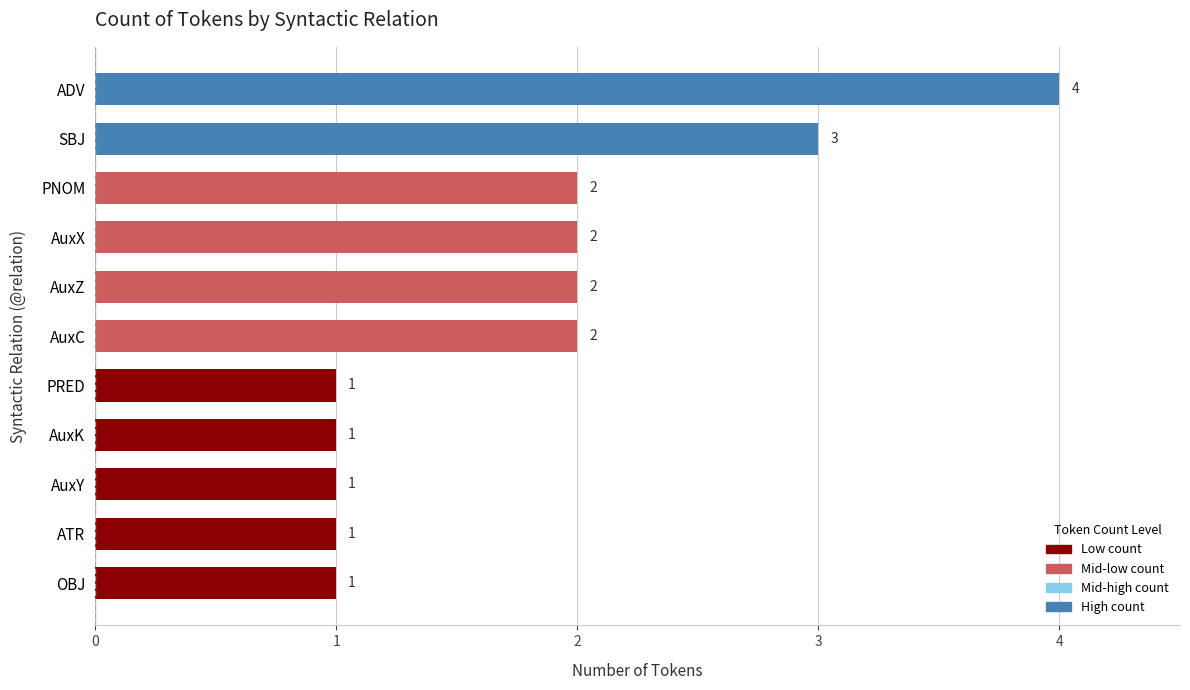

Count the values in the range 1 to 2.

9